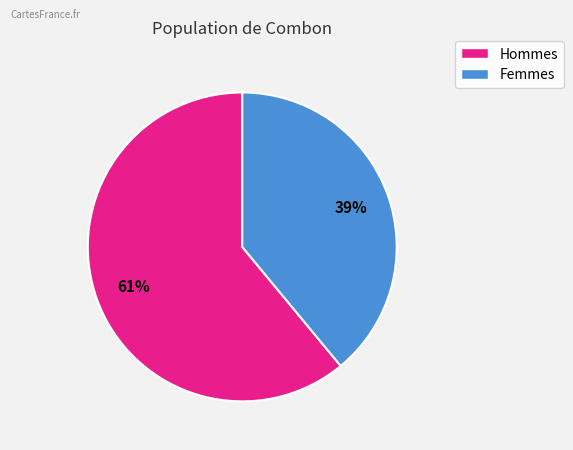

To the nearest percent, what is the difference between the largest and smallest slice percentages?

22%